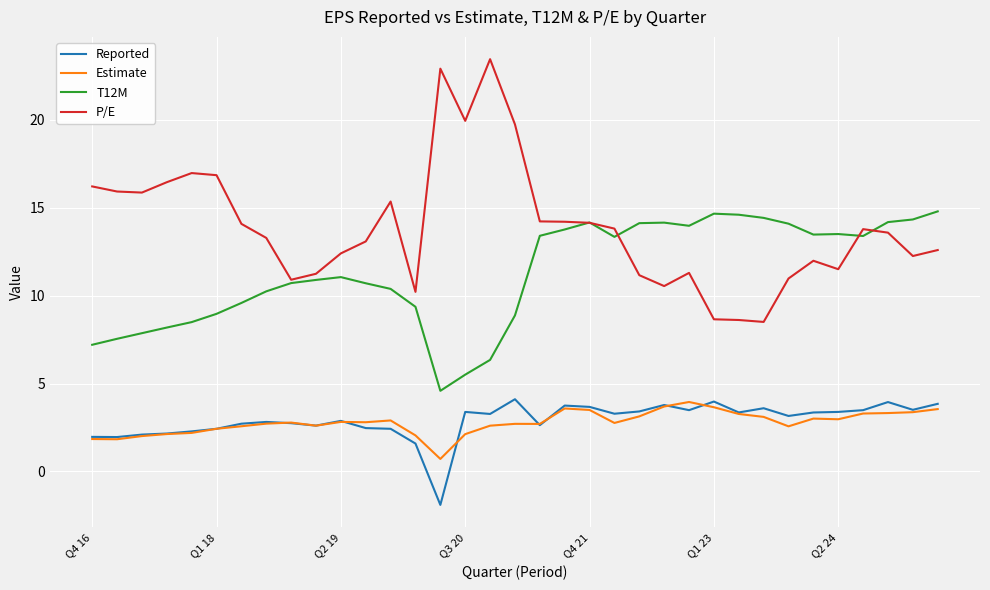

At how many categories does at least one series exceed 0?

35